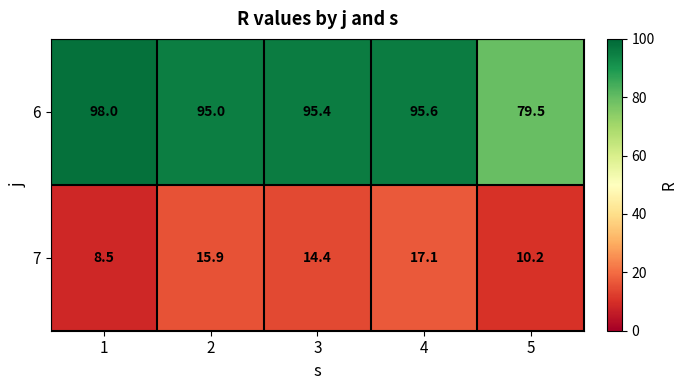

At how many categories does at least one series exceed 13?

5